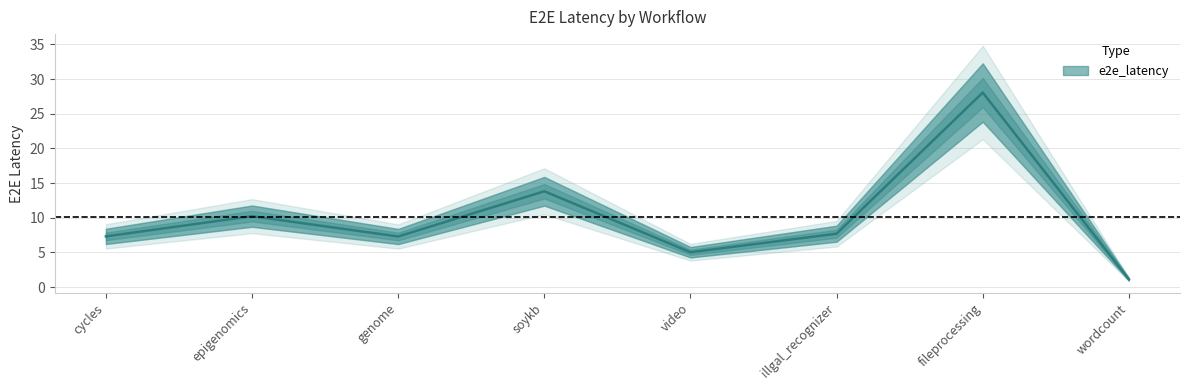

At which category does the data reach its first local valley?

genome